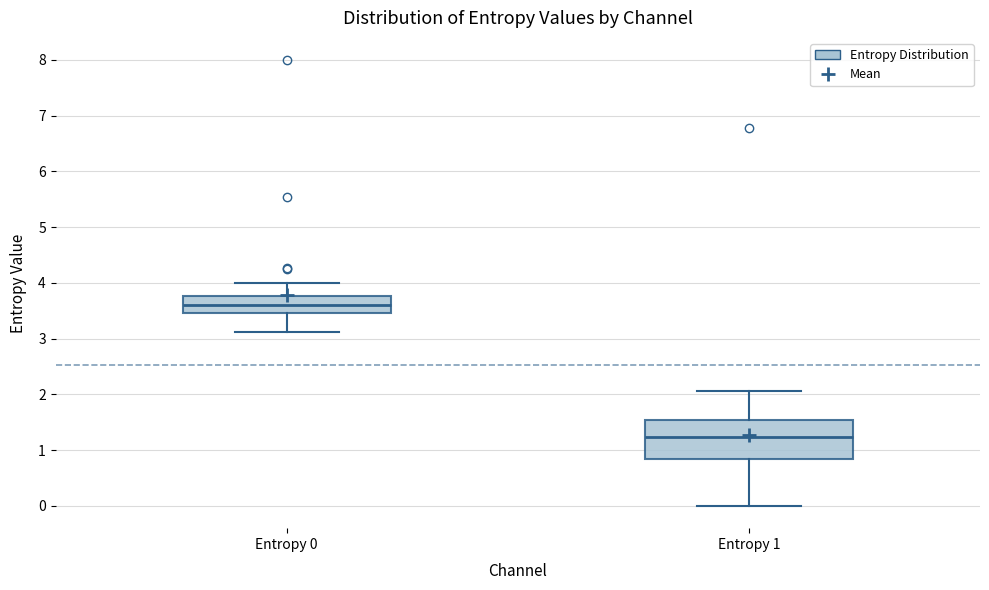

Reading left to right, read every box against the y-axis: the position of its median line, the range the box covers, and the ends of its whiskers. The values are not printed on the chart, so give them approximately, as read against the axis.

Entropy 0: median 3.6, box 3.5 to 3.8, whiskers 3.1 to 4.0
Entropy 1: median 1.2, box 0.8 to 1.5, whiskers 0.0 to 2.1